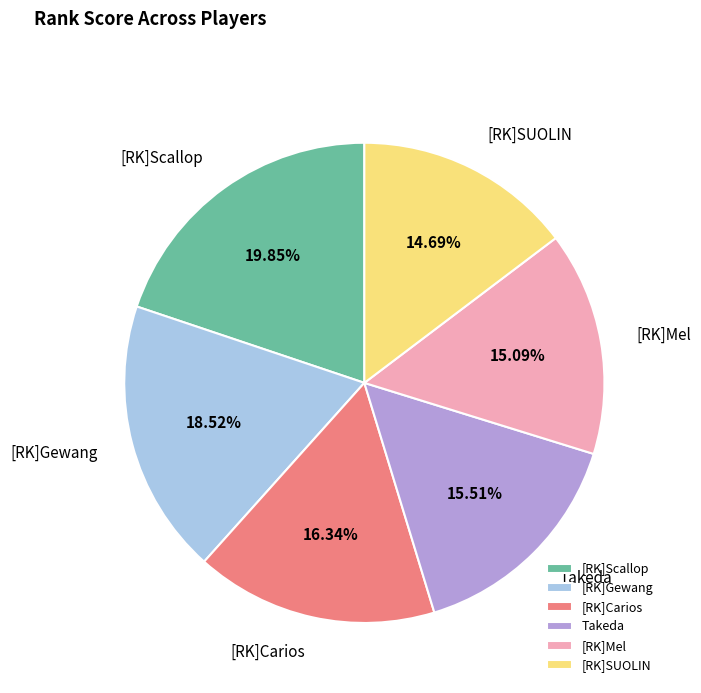

Which category has the biggest portion of the pie?

[RK]Scallop